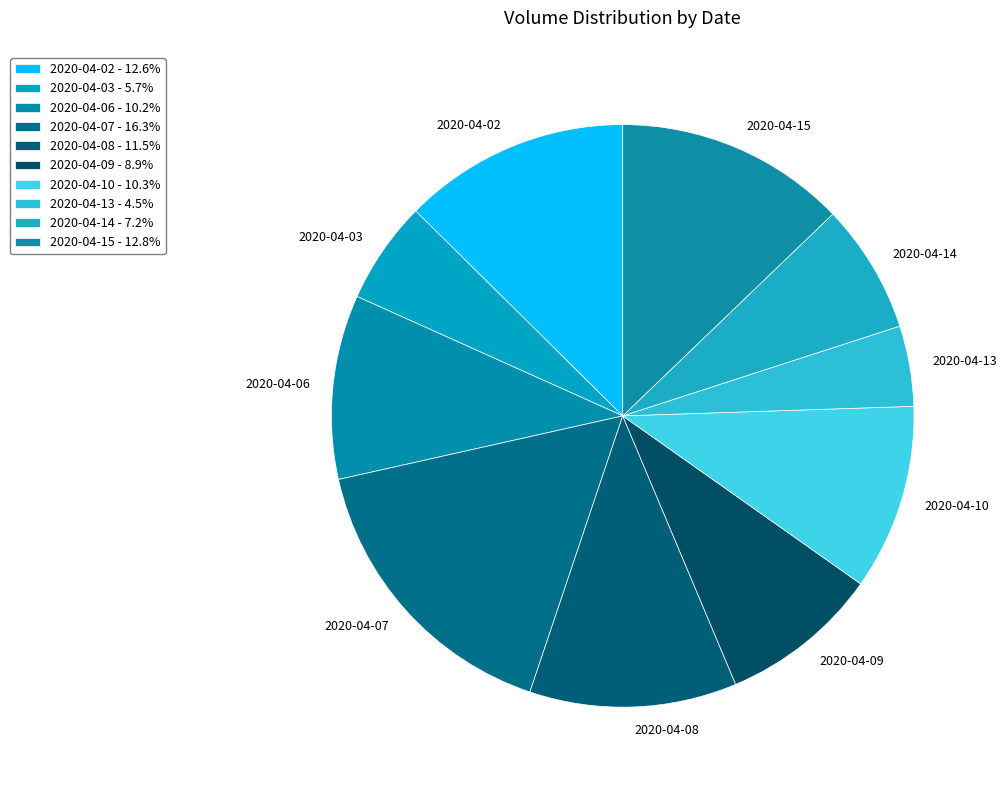

Count the number of slices in the pie.

10